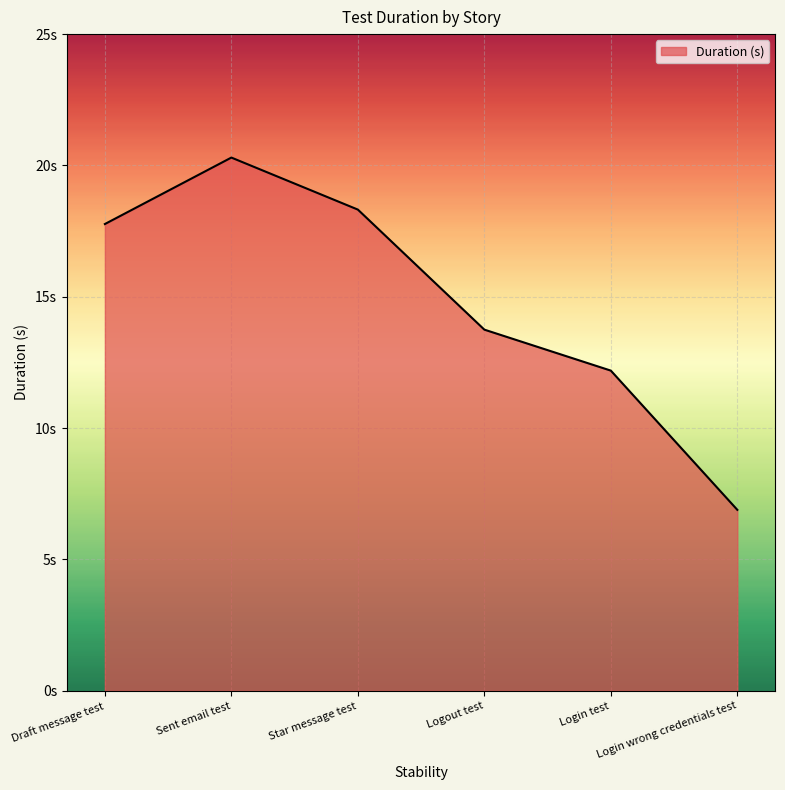

The chart shows a value of 5.5 at Login test. True or false?

False